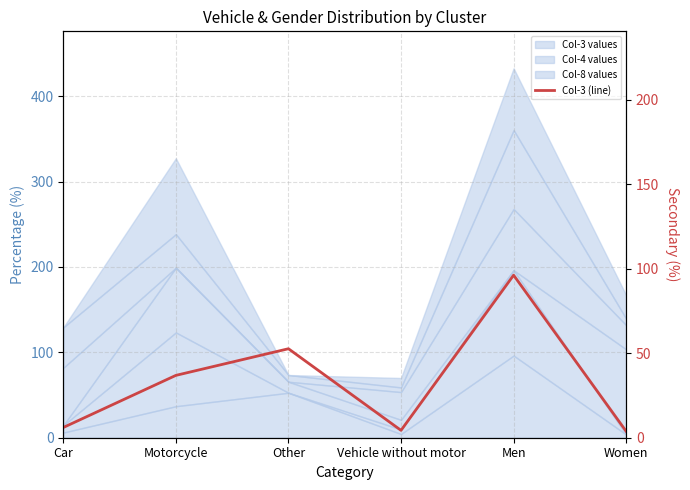

True or false: the data shows 52.7 at Other.

True